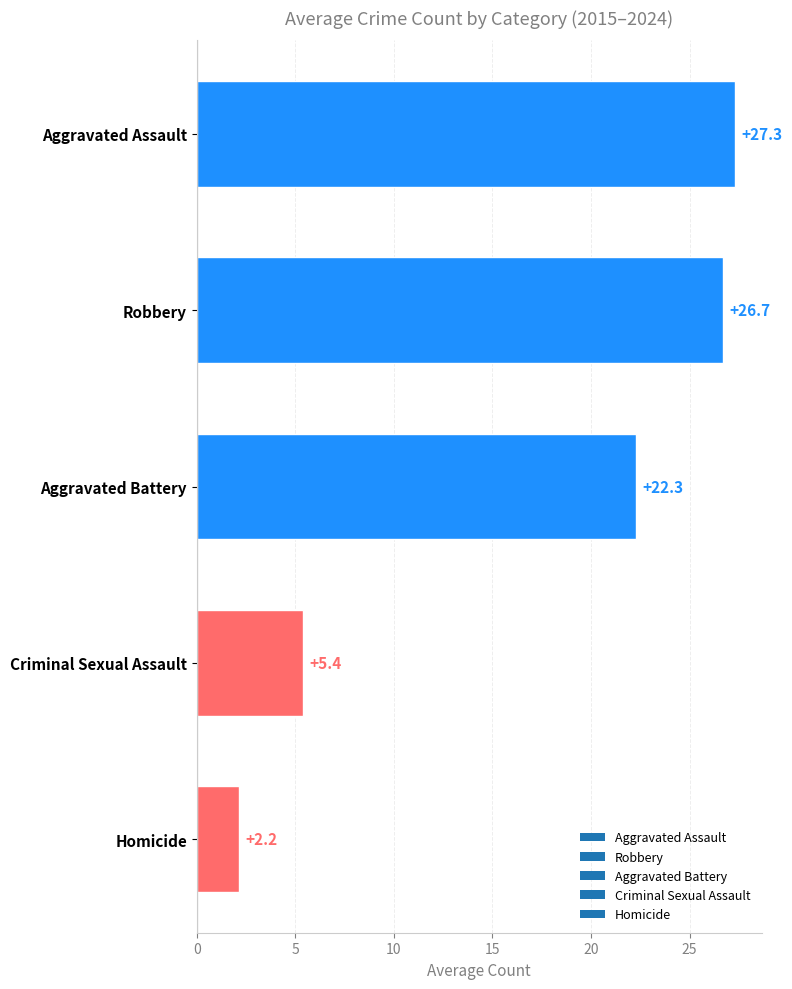

What is the maximum value shown in the chart?

27.3